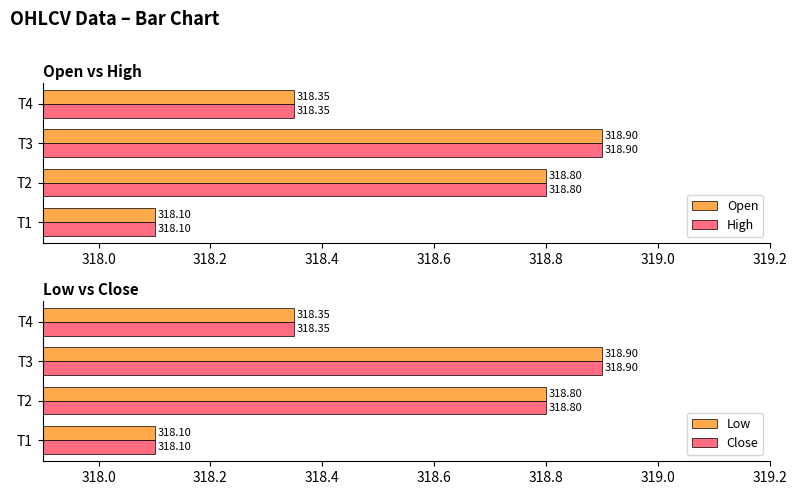

Are the bars horizontal?

Yes